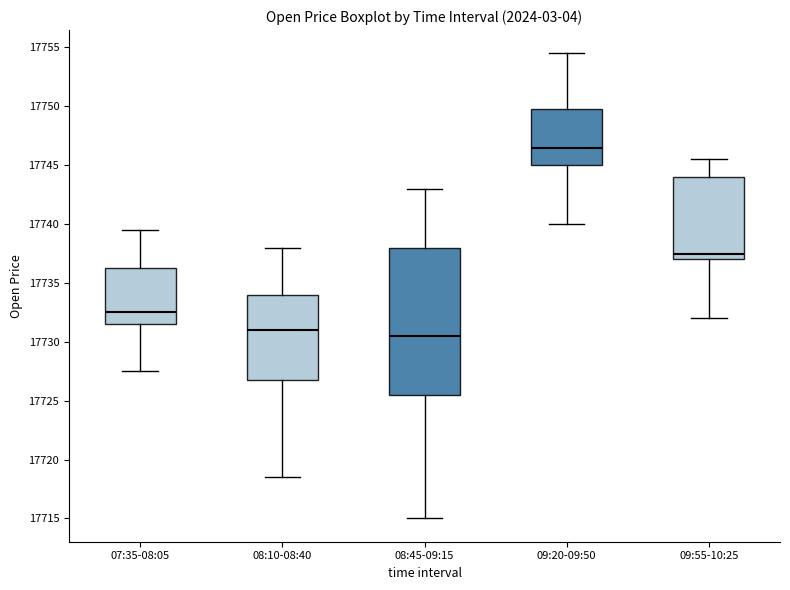

Comparing the boxes themselves (not the whiskers), which one is the tallest?

08:45-09:15